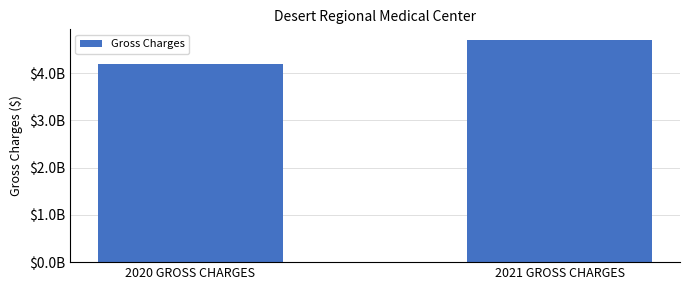

Does the chart contain any negative values?

No